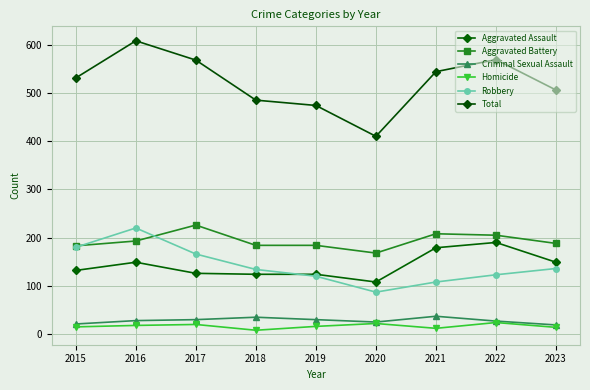

True or false: Homicide and Aggravated Battery intersect in this chart.

False